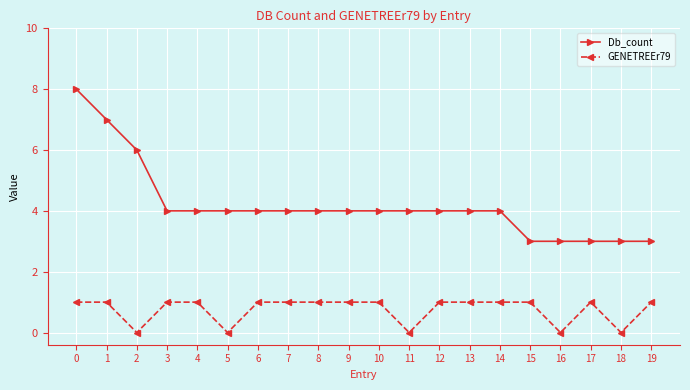

Rank the series by their maximum value, from lowest to highest.

GENETREEr79, Db_count